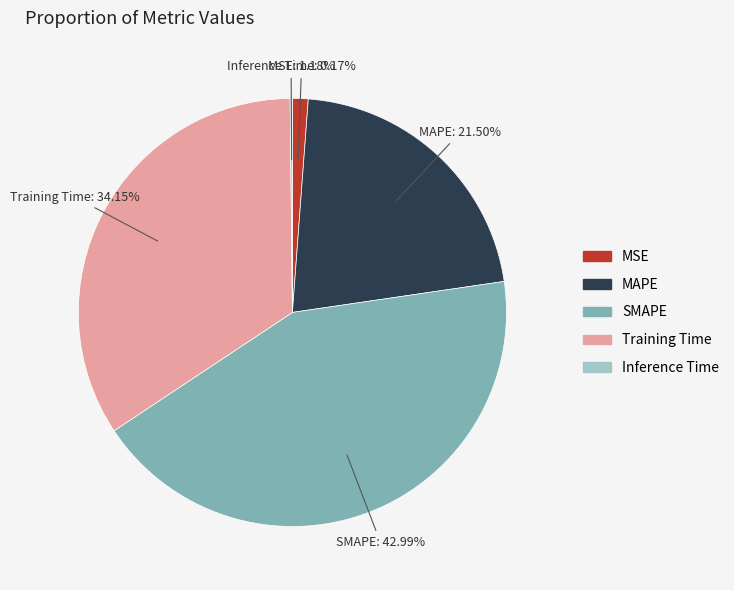

Approximately how many times larger is the value at SMAPE compared to Training Time?

1.3